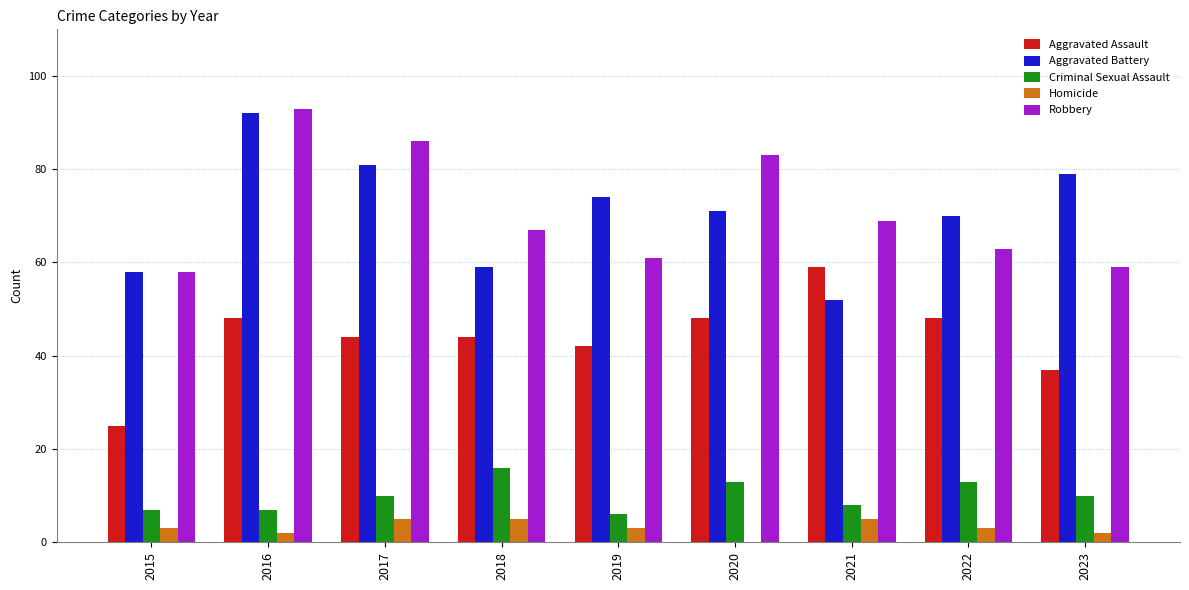

What is the greatest value displayed?

93